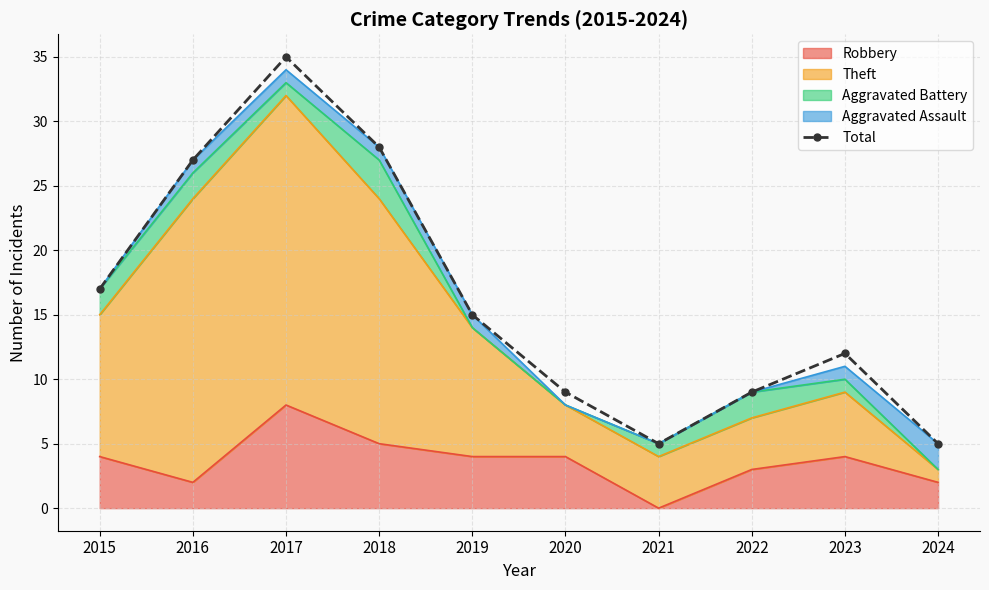

What is the ratio of the value at 2021 to the value at 2017?

0.1